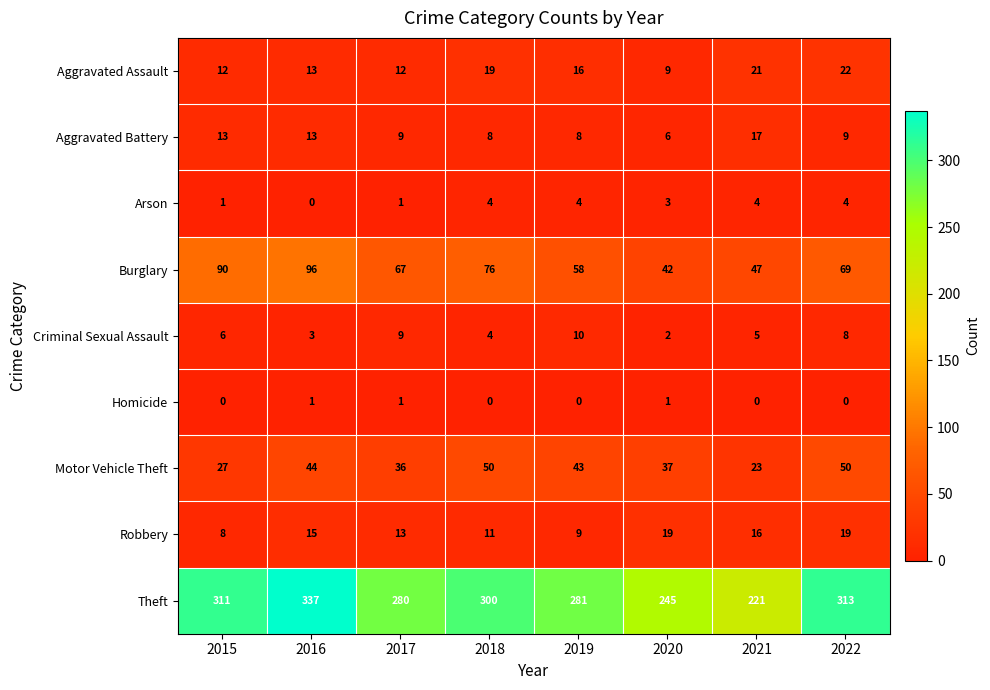

Rank the series by their maximum value, from highest to lowest.

Theft, Burglary, Motor Vehicle Theft, Aggravated Assault, Robbery, Aggravated Battery, Criminal Sexual Assault, Arson, Homicide